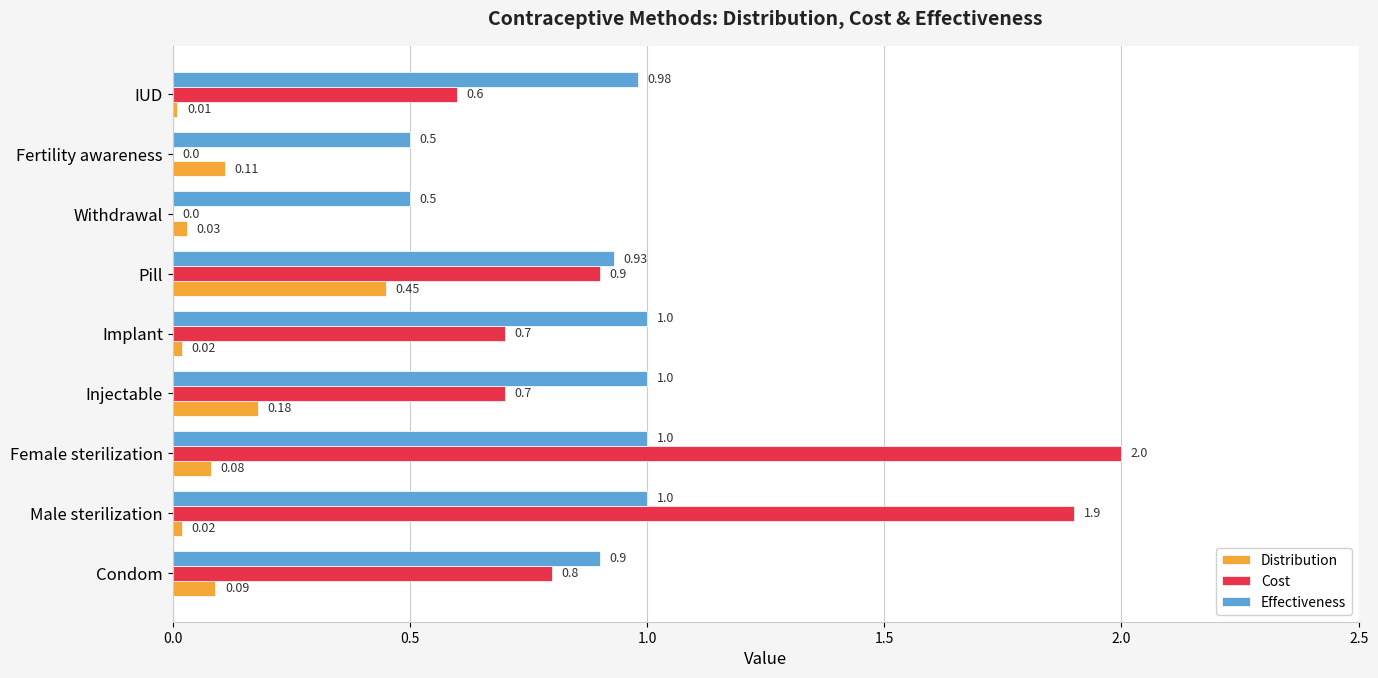

Which category has the highest value across all series?

Female sterilization